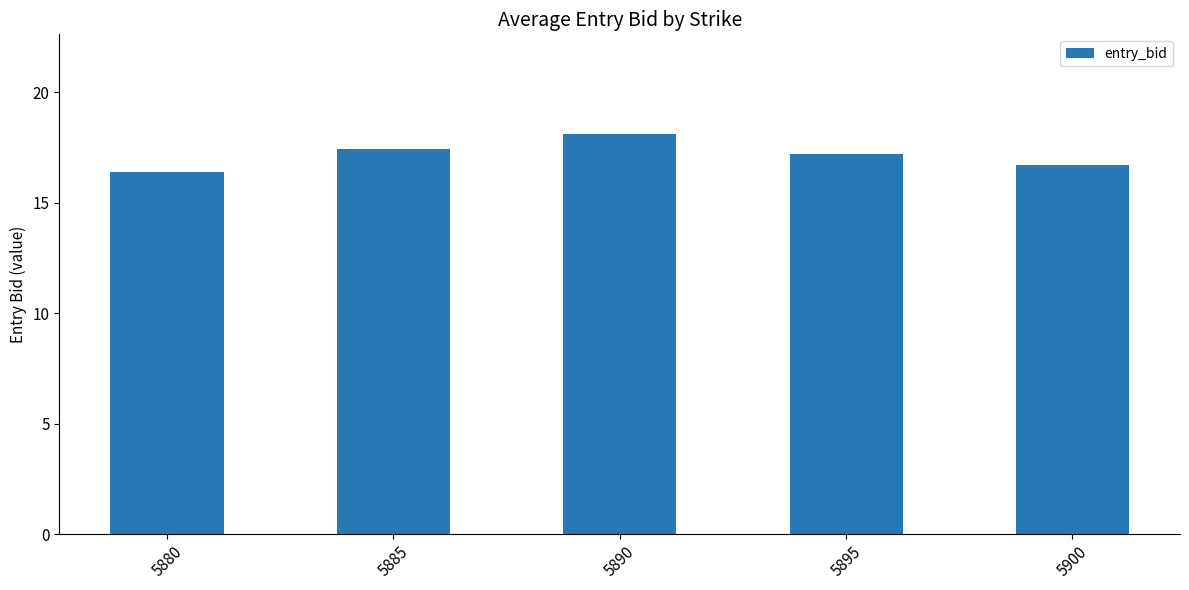

Rank the categories by value from highest to lowest.

5890, 5885, 5895, 5900, 5880